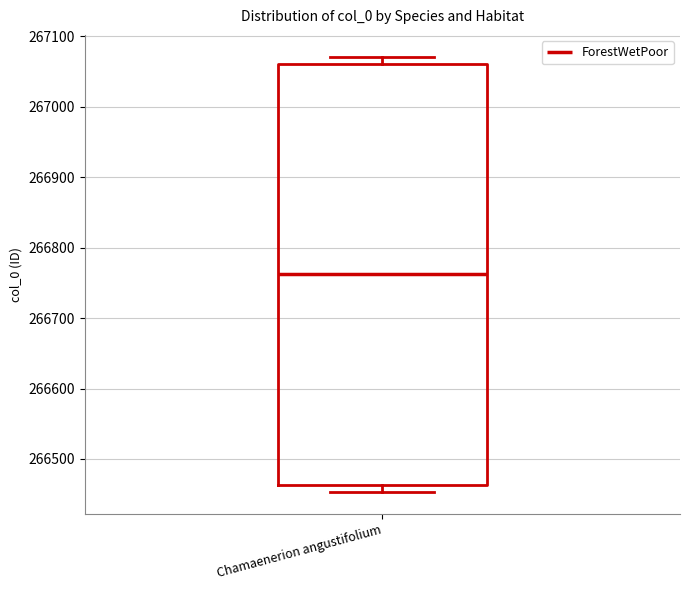

Read this box plot against the y-axis: the position of the median line, the range covered by the box, and the ends of both whiskers. The values are not printed on the chart, so give them approximately, as read against the axis.

median 266760, box 266460 to 267060, whiskers 266450 to 267070